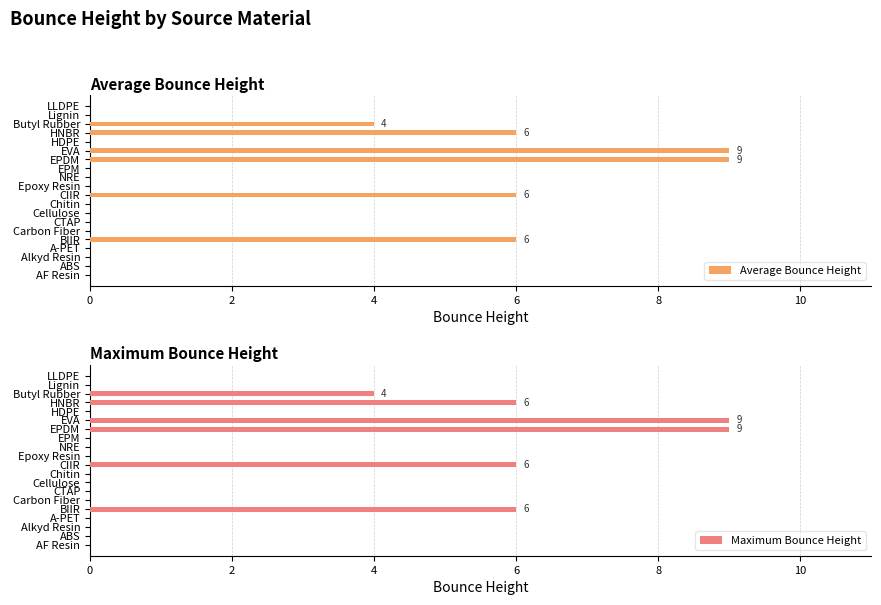

The Maximum Bounce Height series shows 4 at EPM. True or false?

False